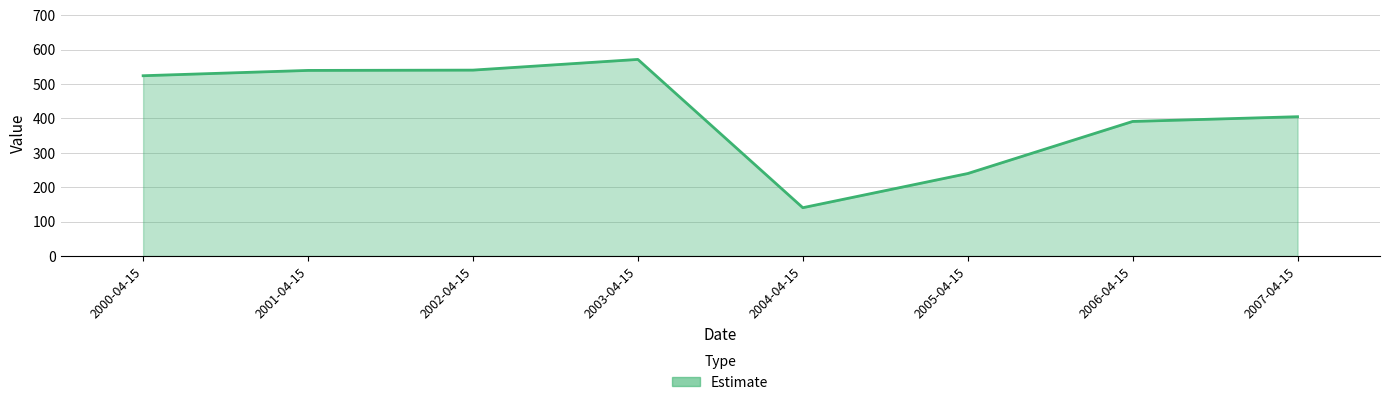

Read the value at 2000-04-15.

524.1